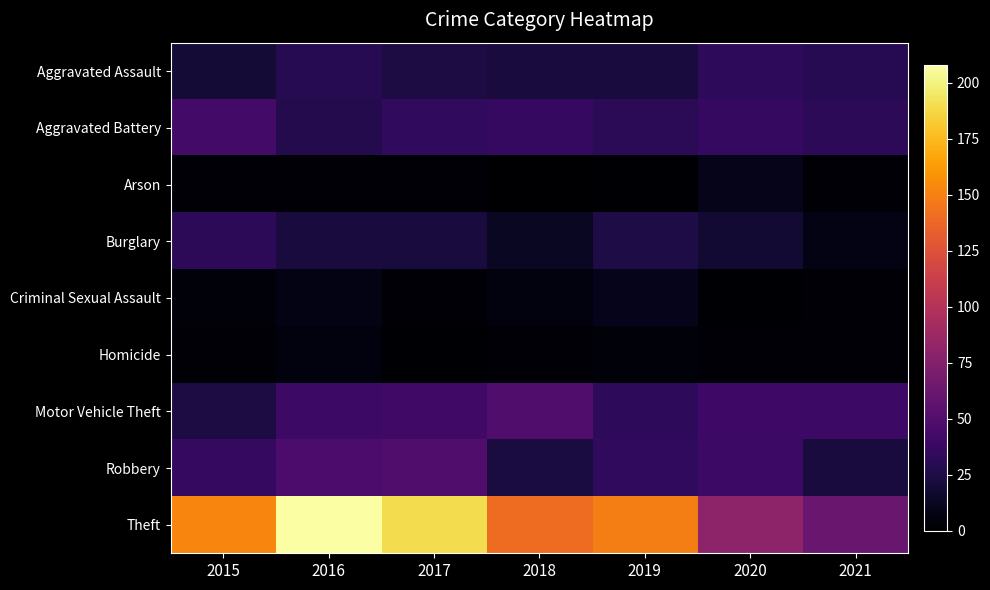

Rank the series by their maximum value, from lowest to highest.

Homicide, Arson, Criminal Sexual Assault, Burglary, Aggravated Assault, Aggravated Battery, Motor Vehicle Theft, Robbery, Theft